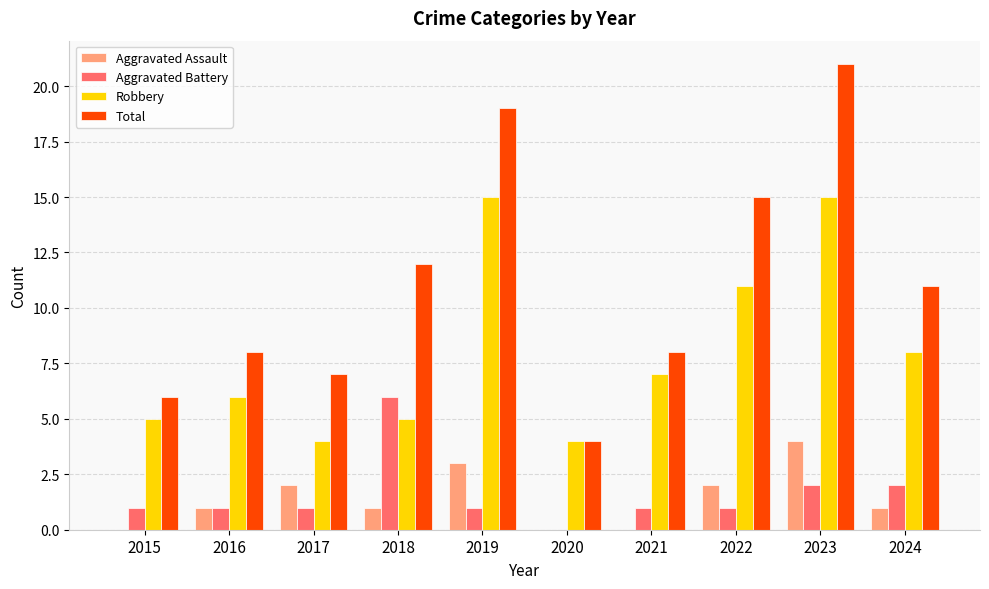

What is the sum of the Robbery values at 2015 and 2023?

20